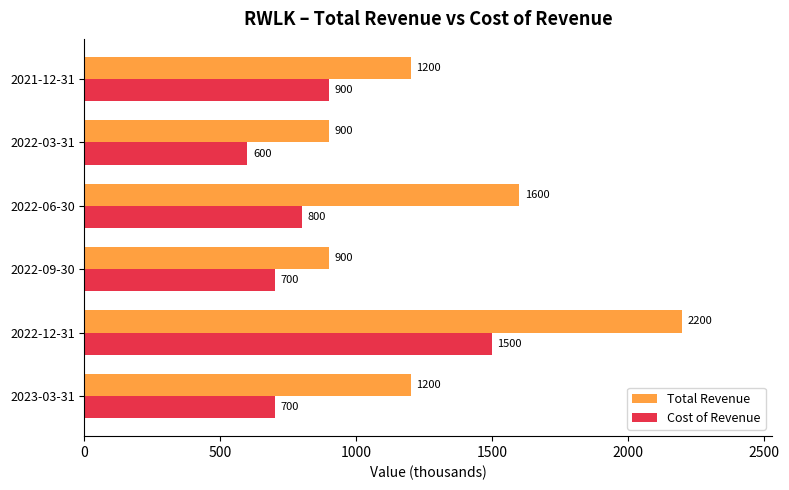

Which series changed the most between 2022-12-31 and 2021-12-31?

Total Revenue